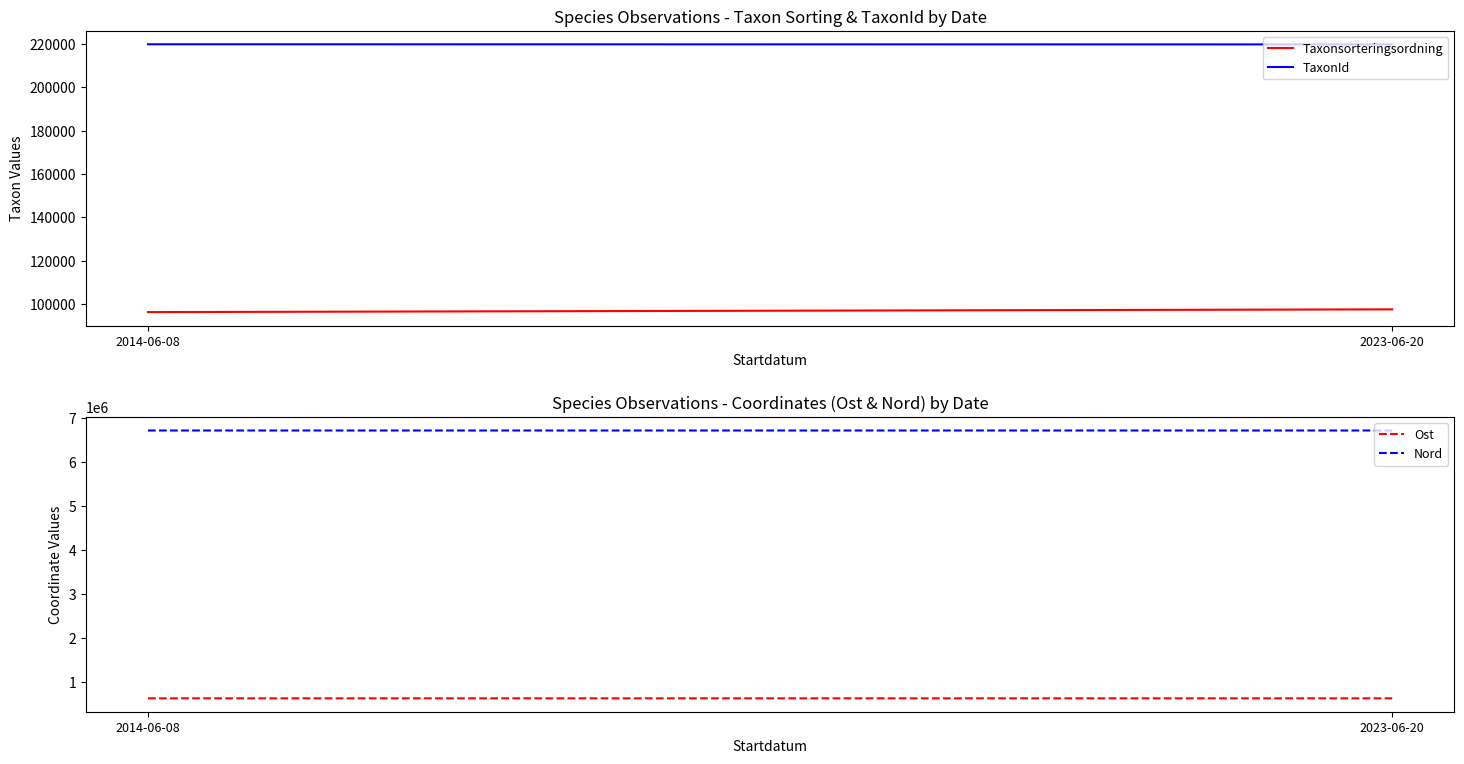

At which category is the sum across all series the highest?

2023-06-20